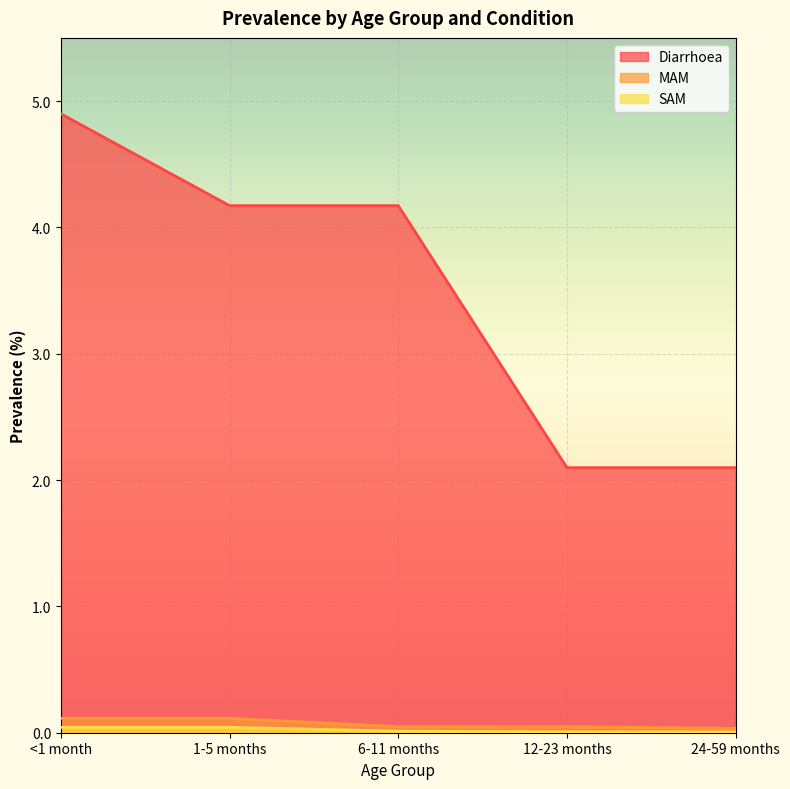

Rank the series at <1 month from lowest to highest value.

SAM, MAM, Diarrhoea